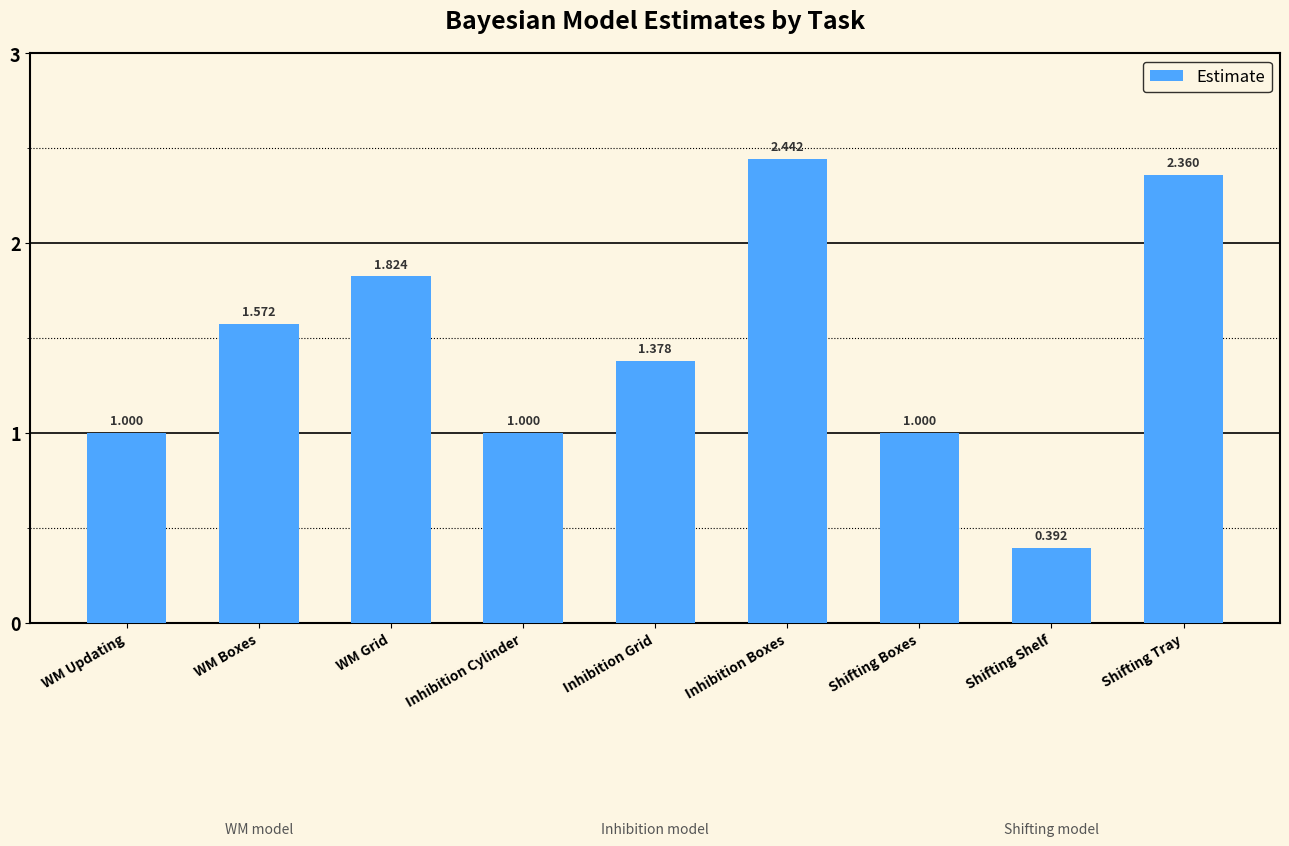

What is the ratio of the value at WM Updating to the value at Inhibition Grid?

0.7